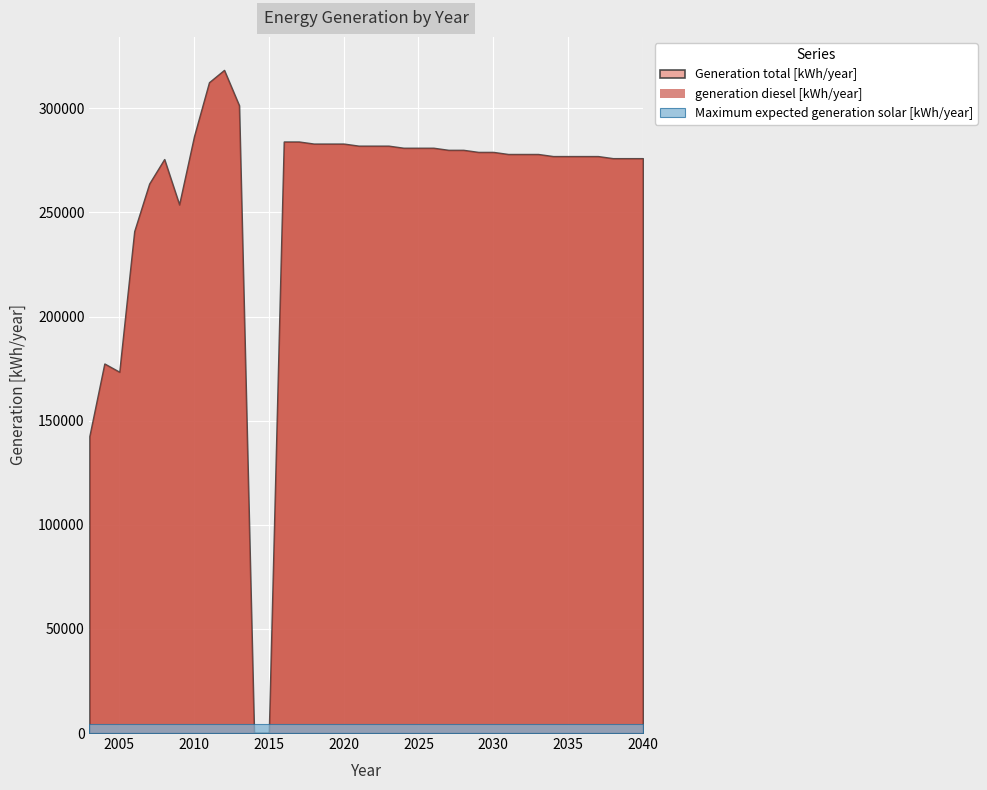

Which series has the largest range (max minus min)?

Generation total [kWh/year]